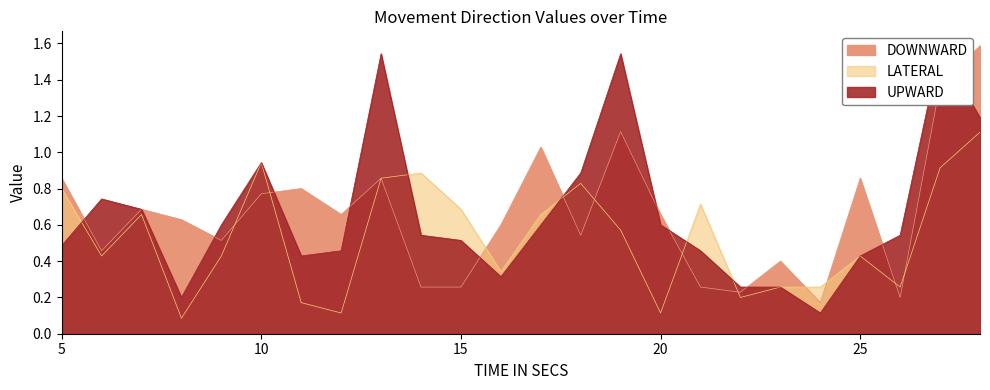

True or false: LATERAL has a value of 0.2 at 11.

False